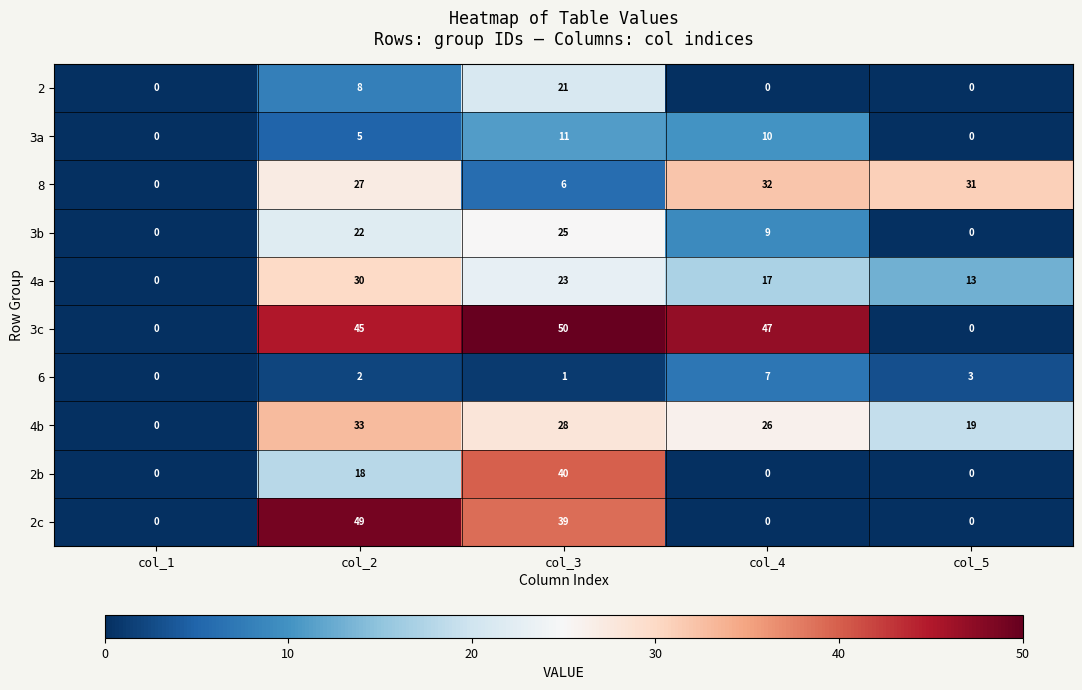

Count the 6 values in the range 1 to 3.

3